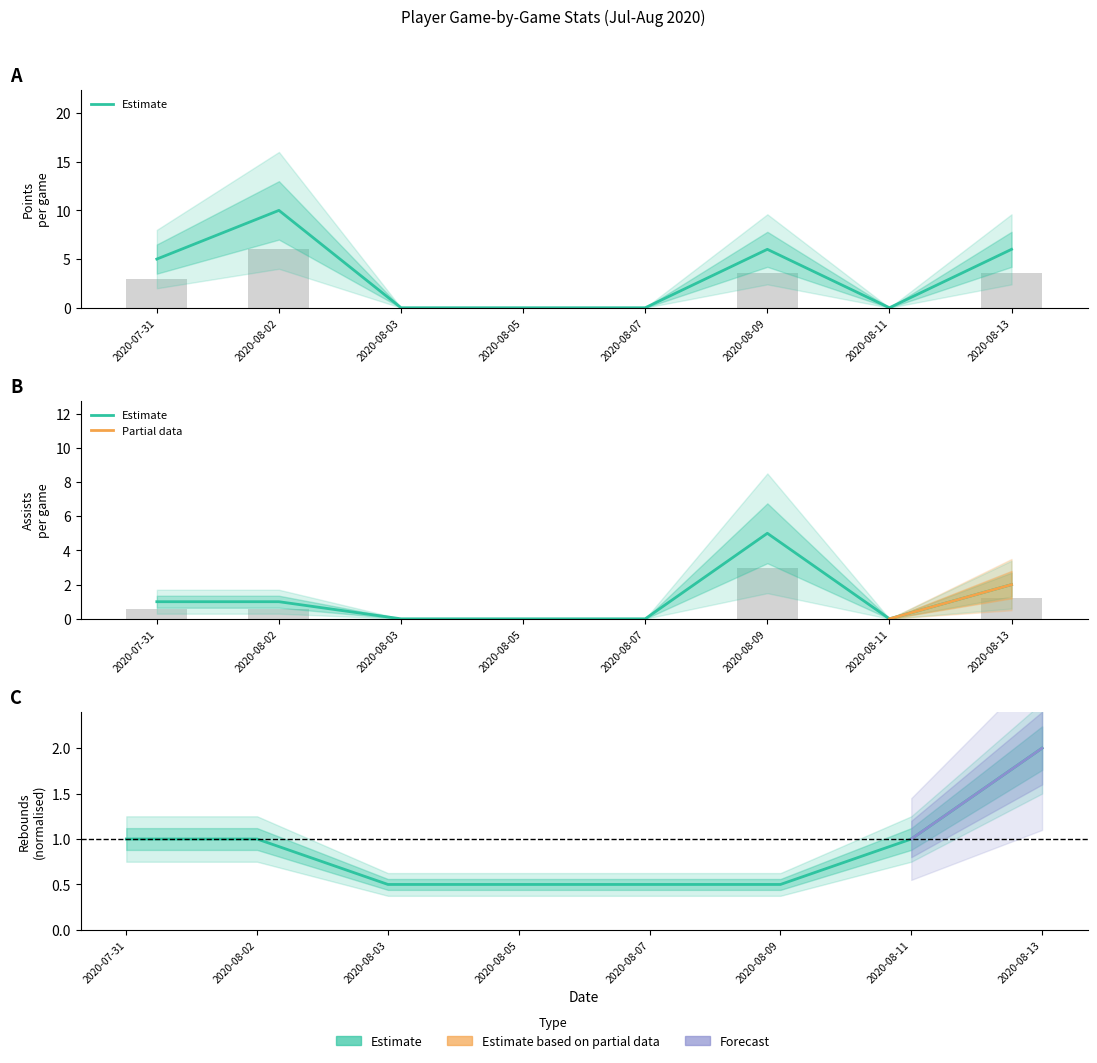

What is the minimum value for TRB?

0.5